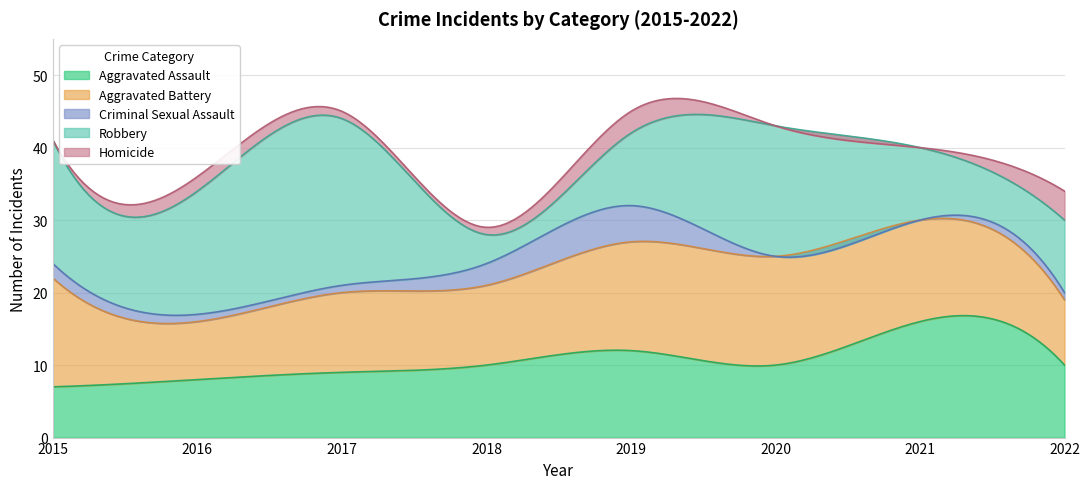

At which category does Robbery reach its first local valley?

2018